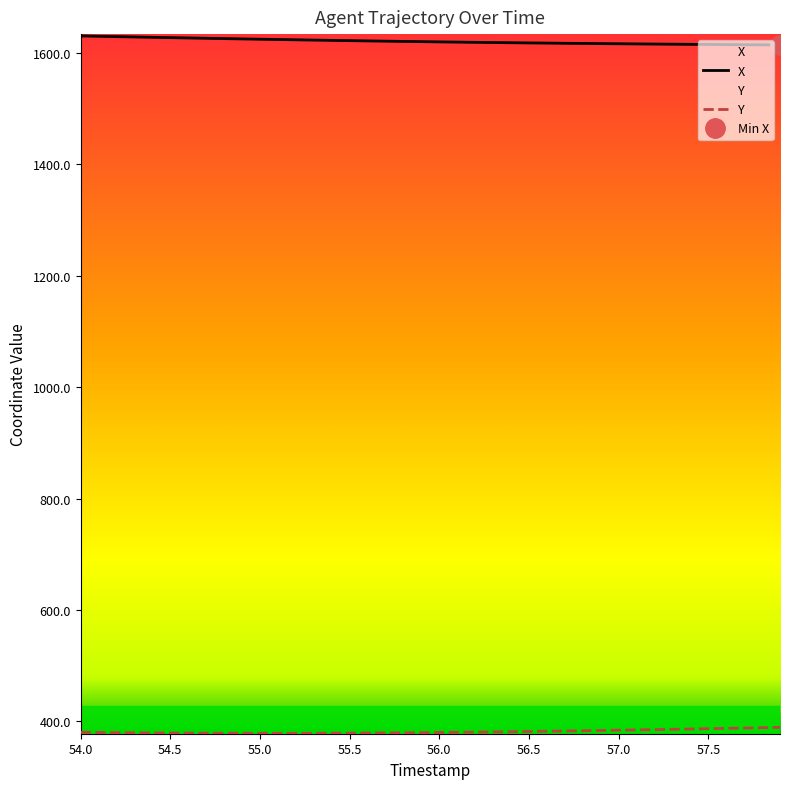

Which series has the largest total across all categories?

X